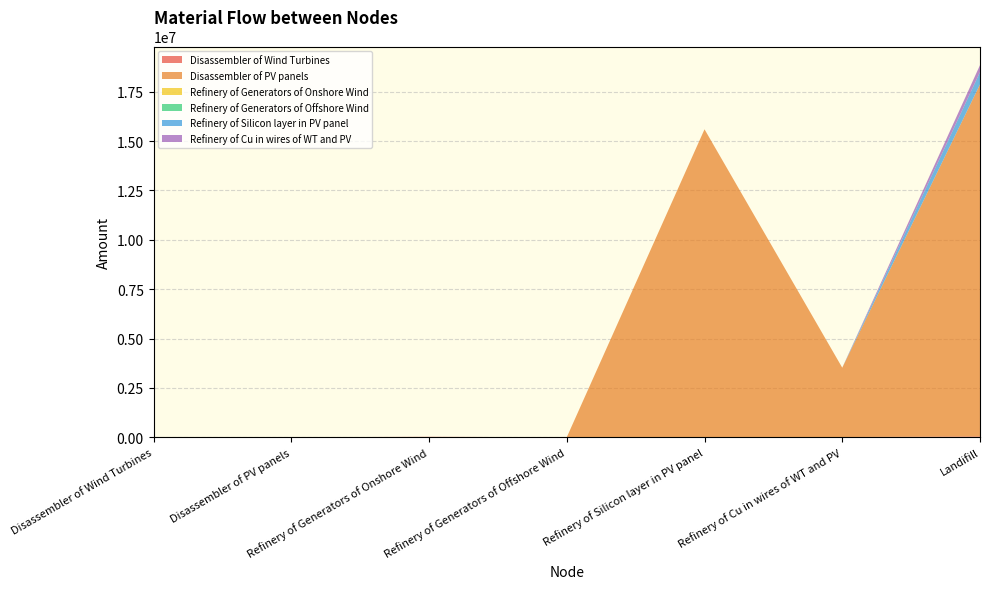

Reading left to right, list all the values displayed in this chart.

Disassembler of Wind Turbines: Disassembler of Wind Turbines=0.0	Disassembler of PV panels=0.0	Refinery of Generators of Onshore Wind=19900.5	Refinery of Generators of Offshore Wind=167.9	Refinery of Silicon layer in PV panel=0.0	Refinery of Cu in wires of WT and PV=9791.3	Landifill=41208.4
Disassembler of PV panels: Disassembler of Wind Turbines=0.0	Disassembler of PV panels=0.0	Refinery of Generators of Onshore Wind=0.0	Refinery of Generators of Offshore Wind=0.0	Refinery of Silicon layer in PV panel=15601188.8	Refinery of Cu in wires of WT and PV=3512286.7	Landifill=17833979.5
Refinery of Generators of Onshore Wind: Disassembler of Wind Turbines=0.0	Disassembler of PV panels=0.0	Refinery of Generators of Onshore Wind=0.0	Refinery of Generators of Offshore Wind=0.0	Refinery of Silicon layer in PV panel=0.0	Refinery of Cu in wires of WT and PV=0.0	Landifill=1592.0
Refinery of Generators of Offshore Wind: Disassembler of Wind Turbines=0.0	Disassembler of PV panels=0.0	Refinery of Generators of Onshore Wind=0.0	Refinery of Generators of Offshore Wind=0.0	Refinery of Silicon layer in PV panel=0.0	Refinery of Cu in wires of WT and PV=0.0	Landifill=13.4
Refinery of Silicon layer in PV panel: Disassembler of Wind Turbines=0.0	Disassembler of PV panels=0.0	Refinery of Generators of Onshore Wind=0.0	Refinery of Generators of Offshore Wind=0.0	Refinery of Silicon layer in PV panel=0.0	Refinery of Cu in wires of WT and PV=0.0	Landifill=624047.6
Refinery of Cu in wires of WT and PV: Disassembler of Wind Turbines=0.0	Disassembler of PV panels=0.0	Refinery of Generators of Onshore Wind=0.0	Refinery of Generators of Offshore Wind=0.0	Refinery of Silicon layer in PV panel=0.0	Refinery of Cu in wires of WT and PV=0.0	Landifill=352207.8